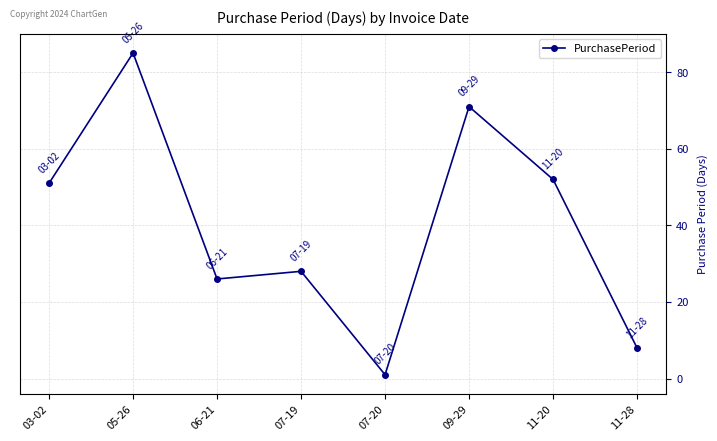

Between 07-20 and 11-28, which is larger?

11-28